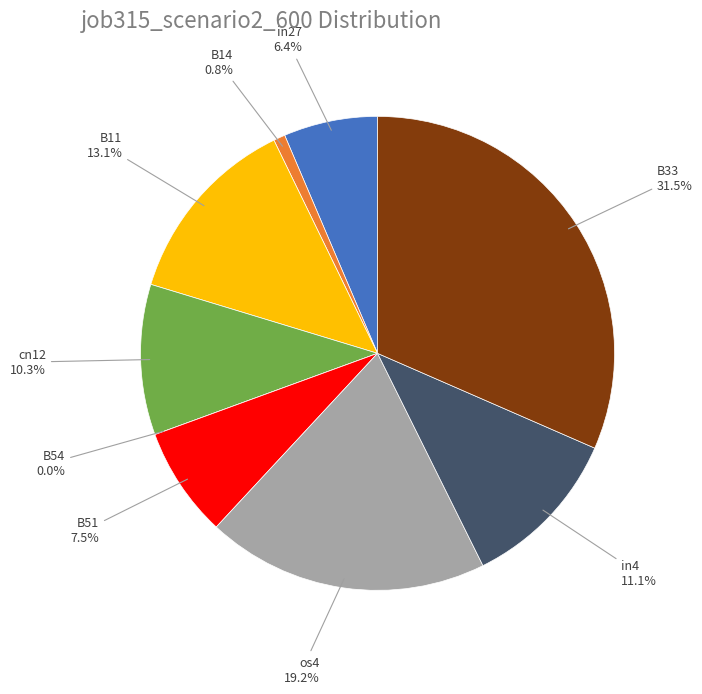

Which slice is the smallest?

B54